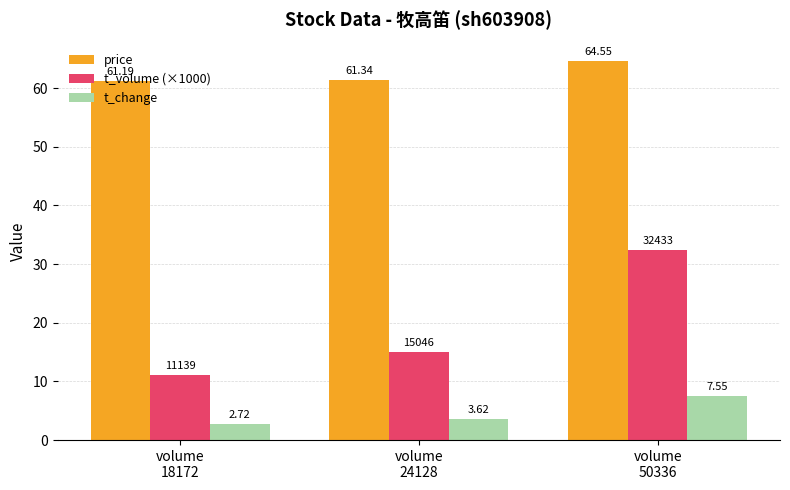

Where is t_volume (×1000) nearest to the value 21?

volume
24128